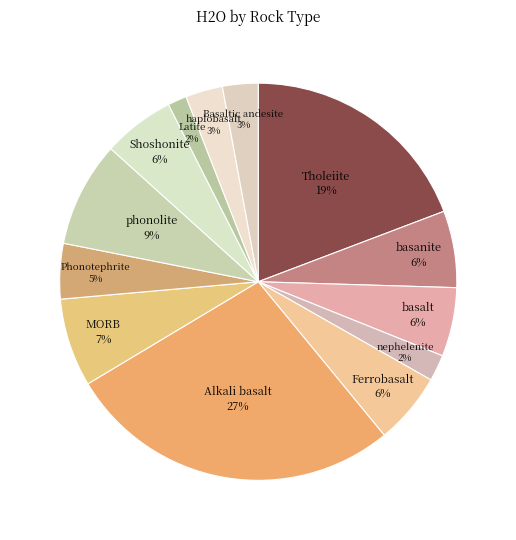

Combined, do haplobasalt and phonolite account for over 50%?

No